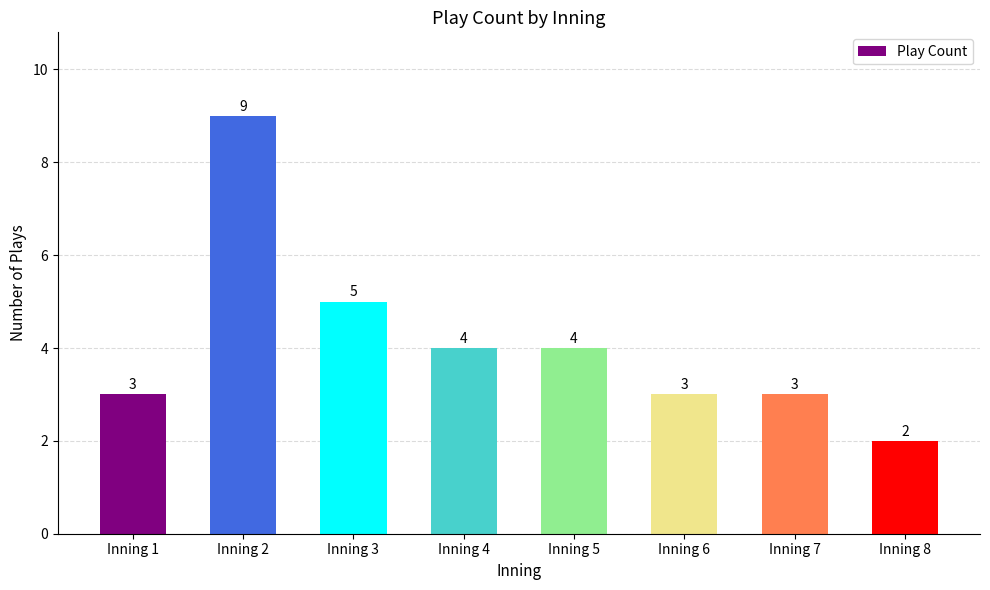

What is the difference between the second highest and minimum values?

3